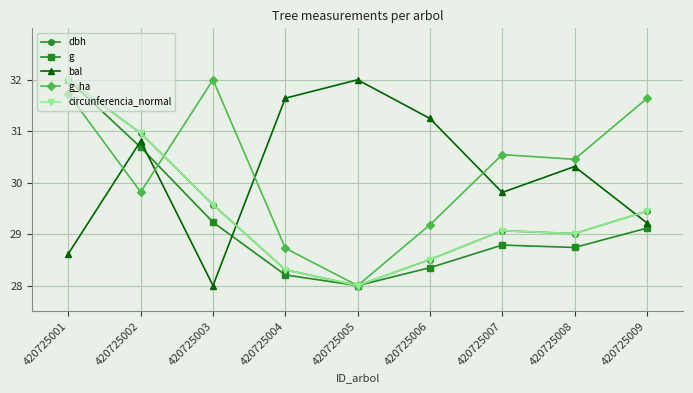

What is the lowest value of the bal series?

28.0